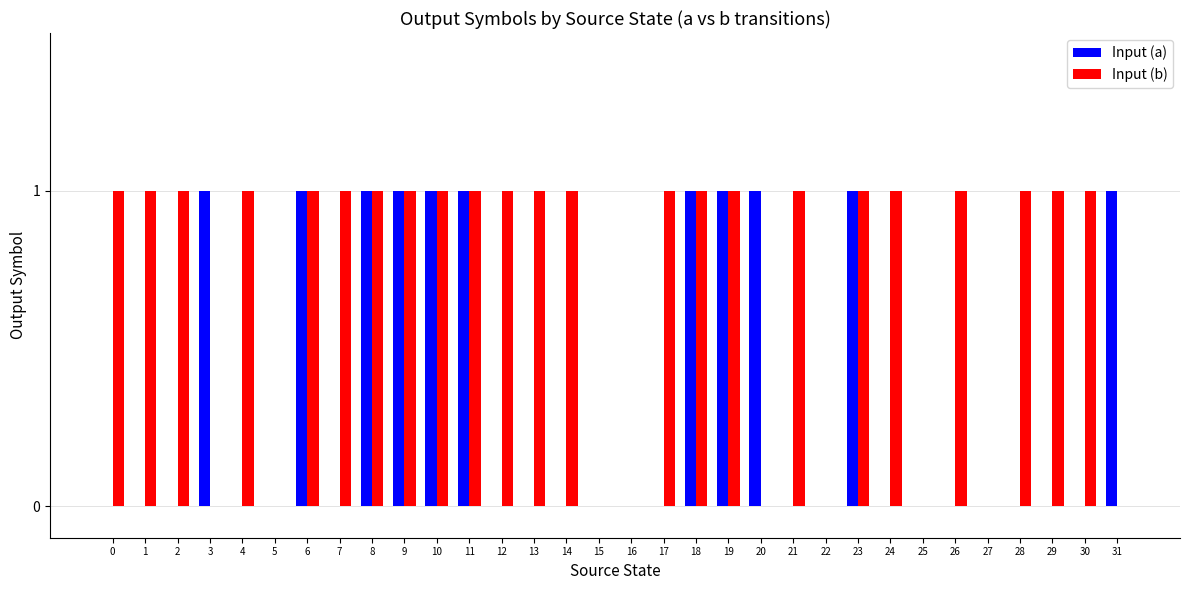

True or false: Input (b) has a value of 0 at 14.

False